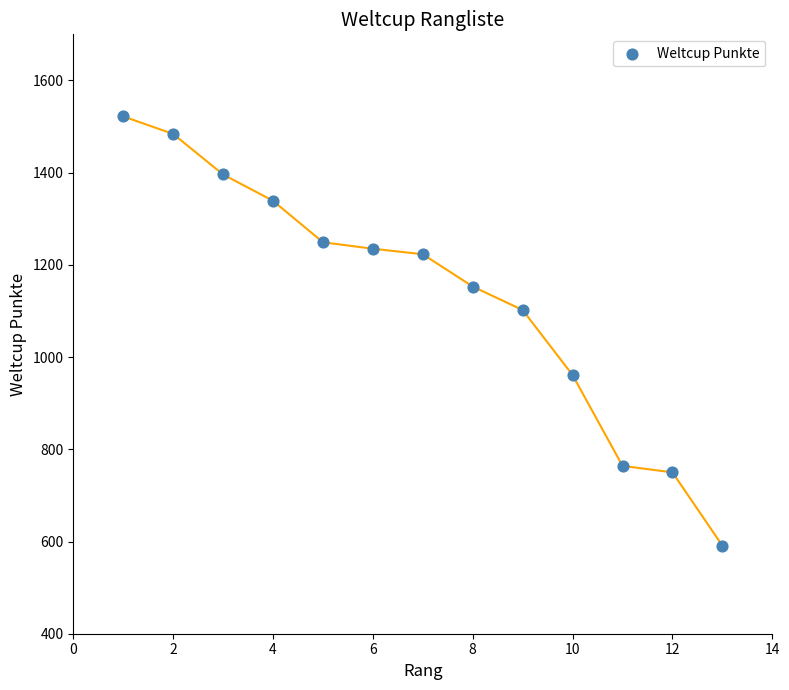

What is the range of X values (max minus min)?

12